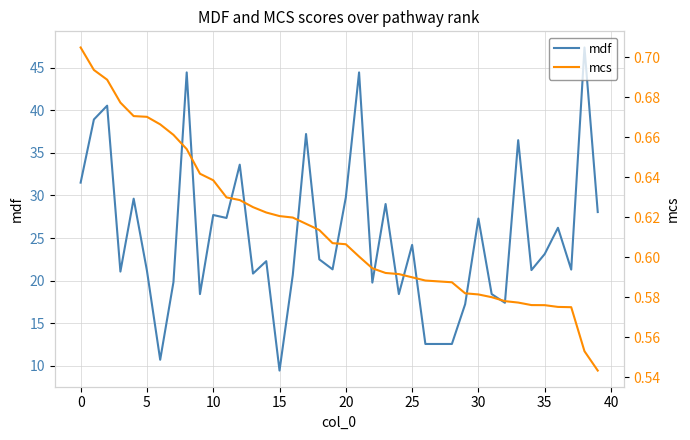

Which series changed the most between 21 and 36?

mdf